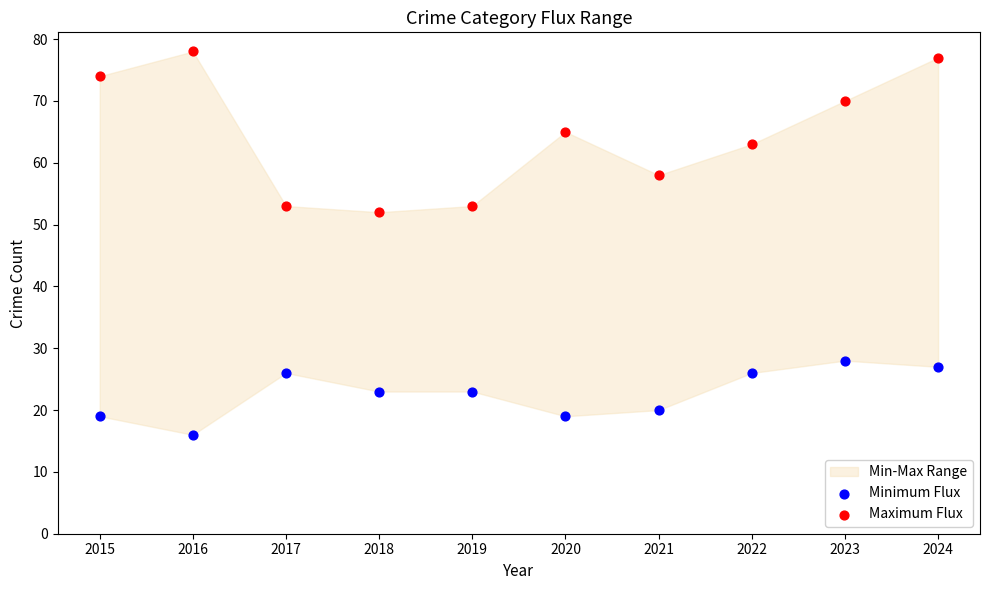

Which series reaches the minimum Y coordinate?

Minimum Flux